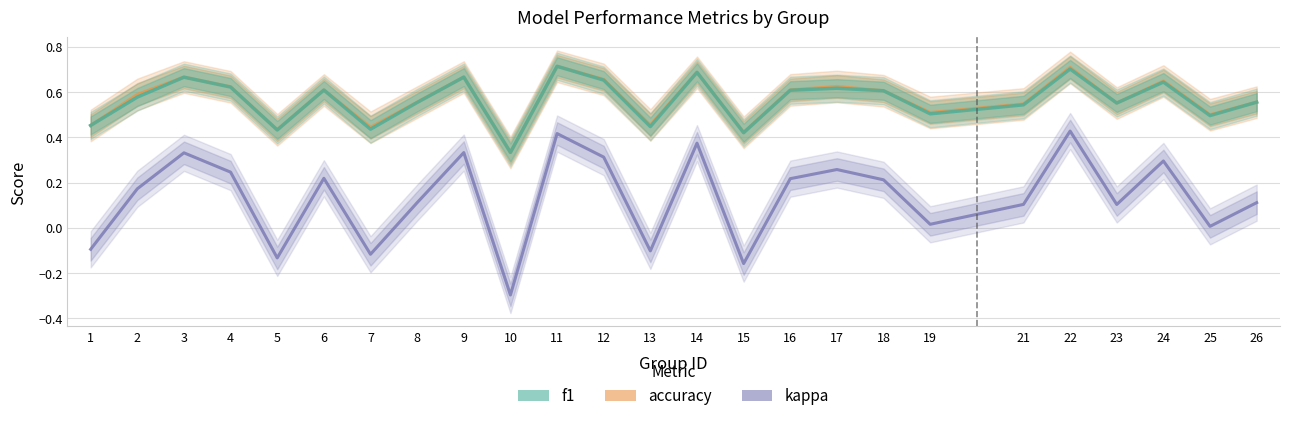

Which has a higher value, 23 or 15?

23